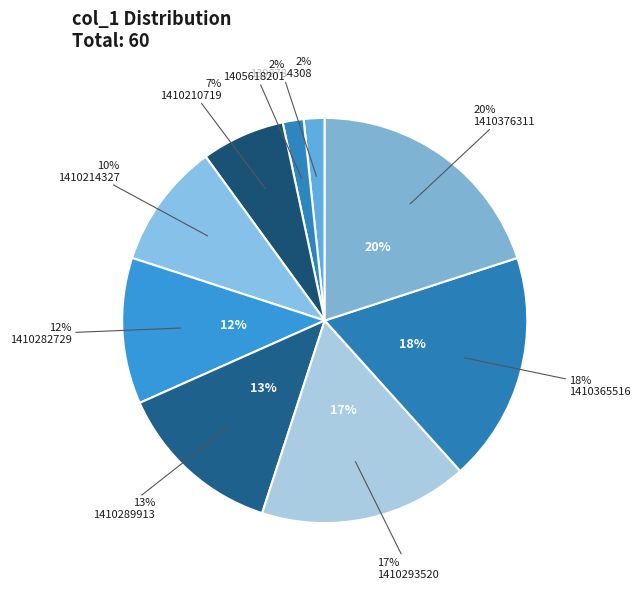

The 1410282729 slice represents 12% of the pie. True or false?

True